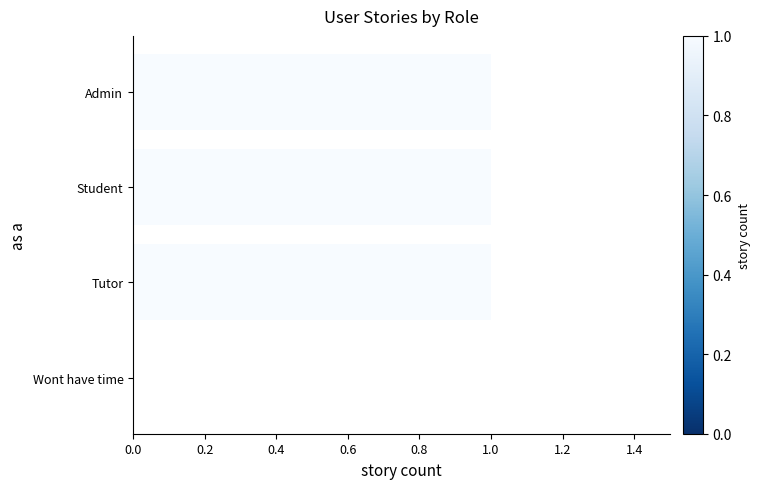

What is the greatest value displayed?

1